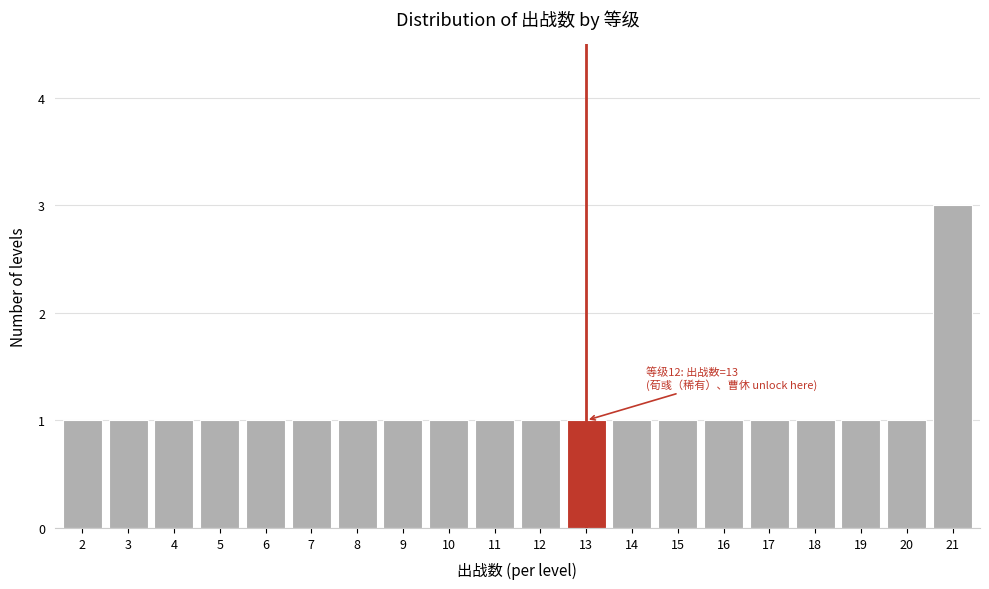

Reading right to left, list all the values displayed in this chart.

21=3	20=1	19=1	18=1	17=1	16=1	15=1	14=1	13=1	12=1	11=1	10=1	9=1	8=1	7=1	6=1	5=1	4=1	3=1	2=1